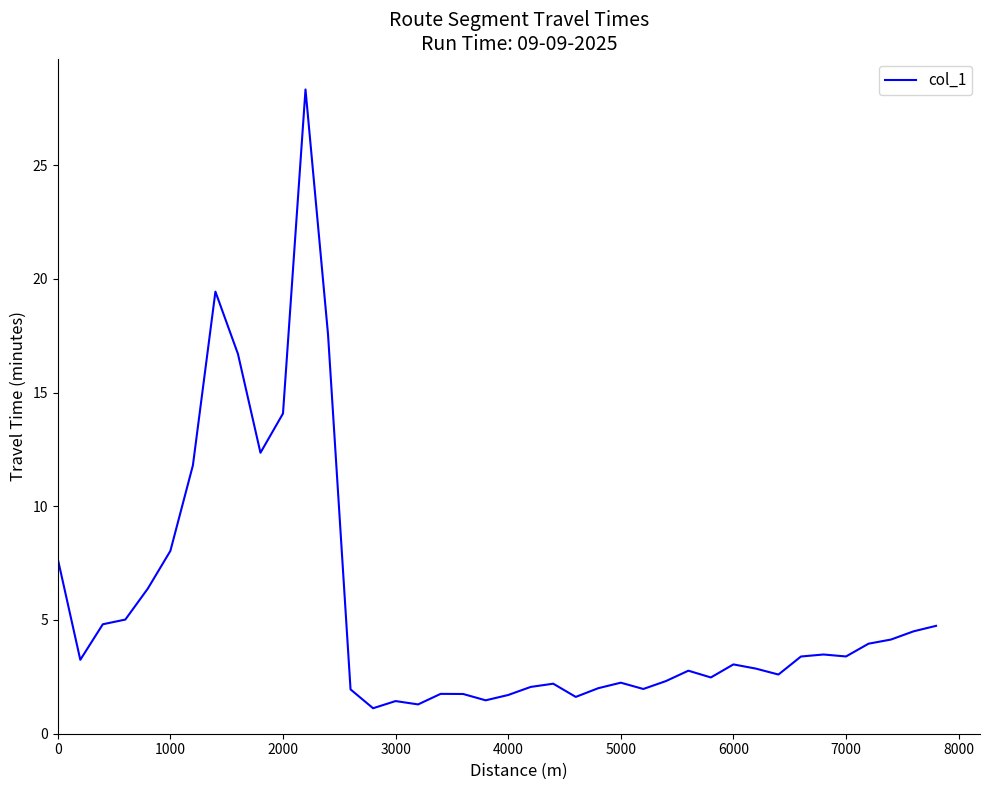

What is the minimum value shown in the chart?

1.1